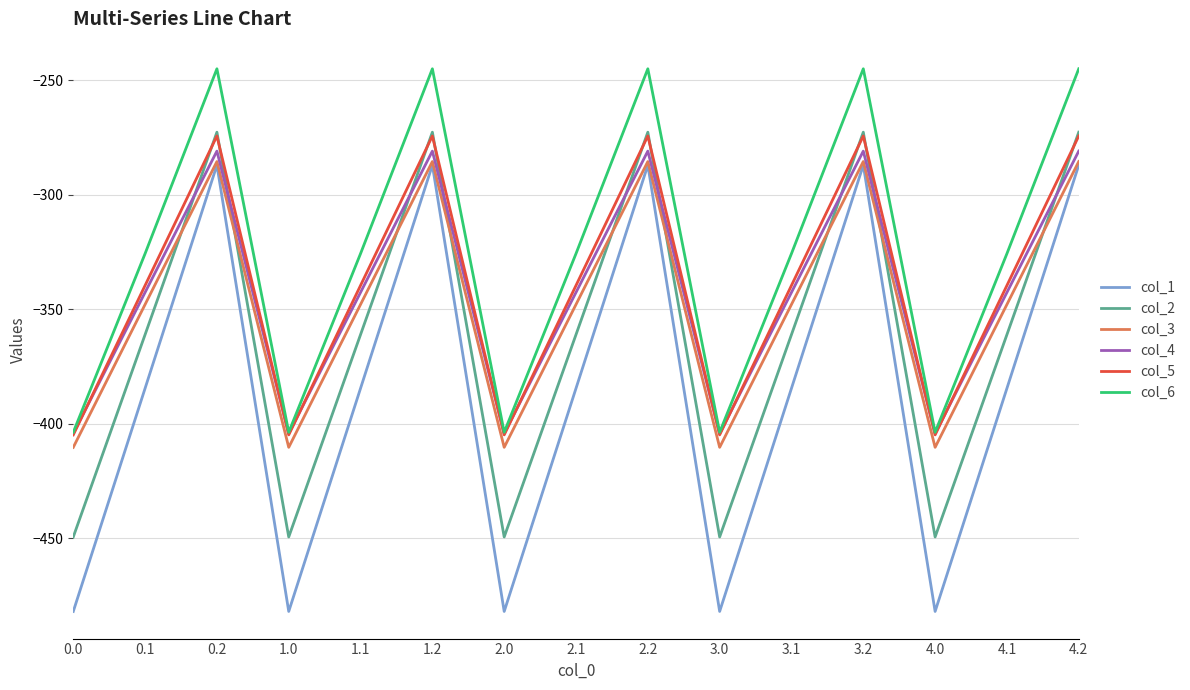

What are all the series names shown in the legend?

col_1, col_2, col_3, col_4, col_5, col_6